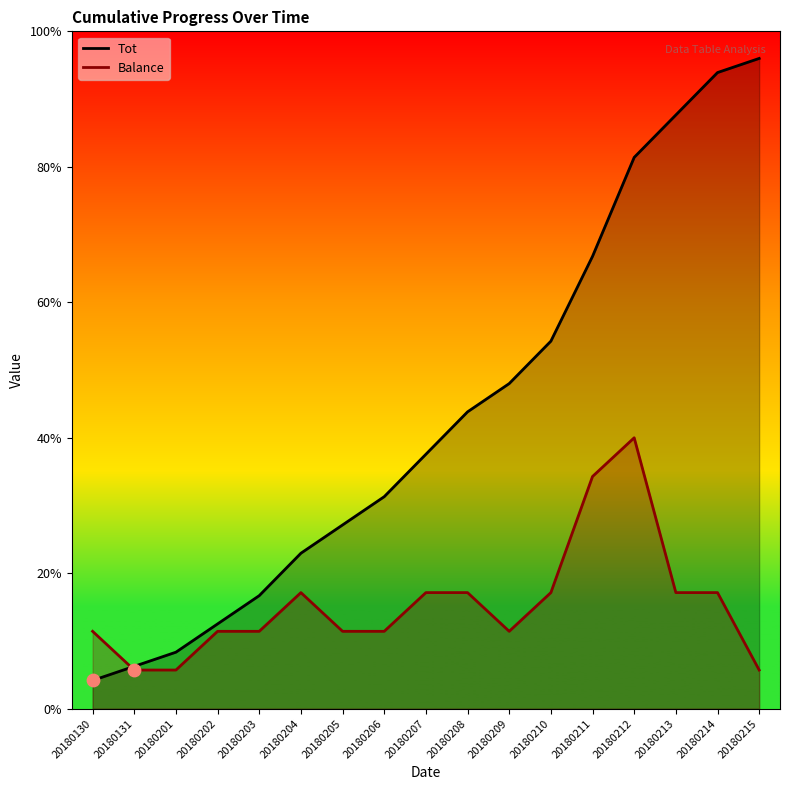

Which series has the widest spread of Y values?

Tot